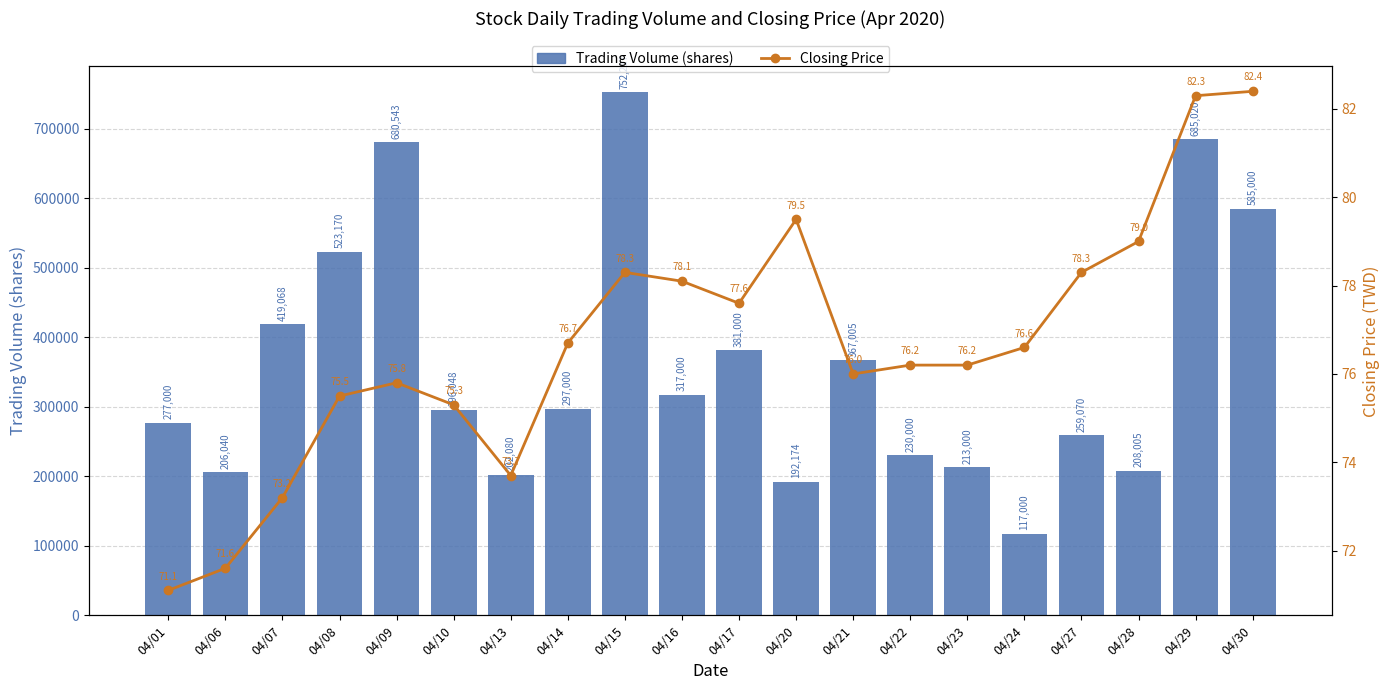

Which series changed the most between 04/01 and 04/28?

Trading Volume (shares)